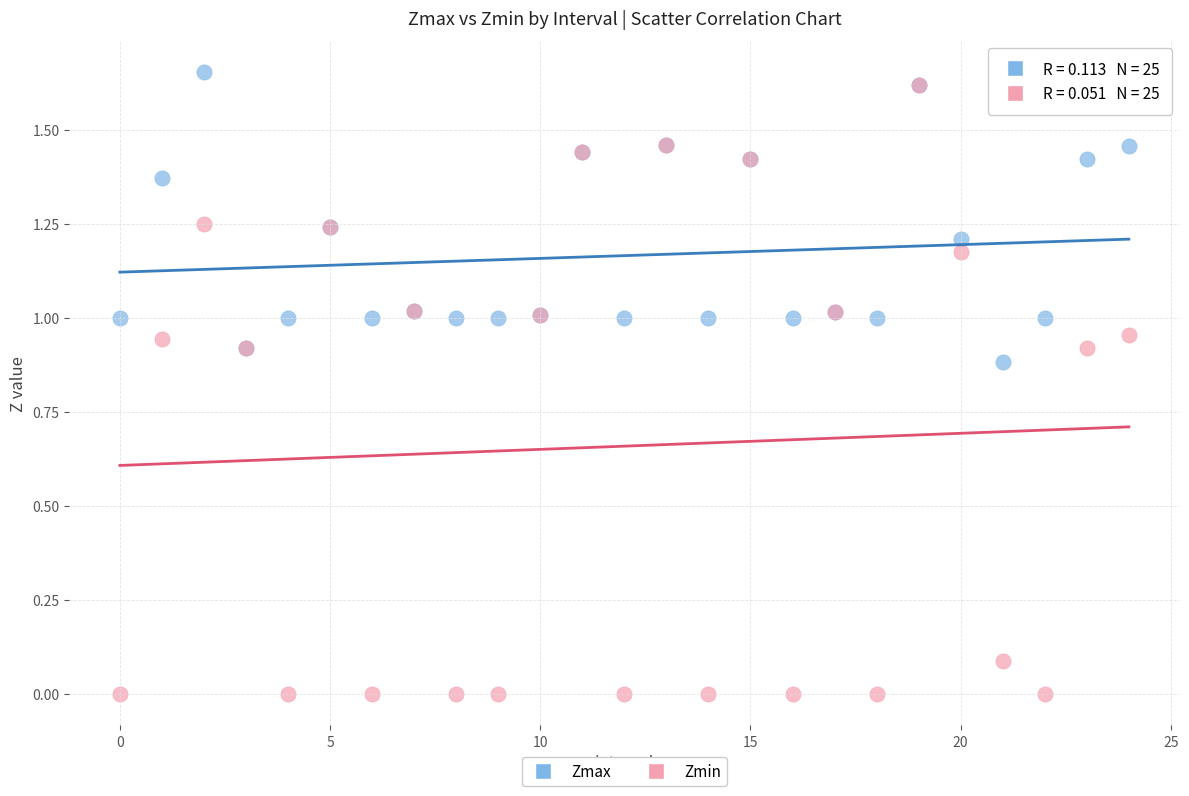

What are all the series names shown in the legend?

Zmax, Zmin